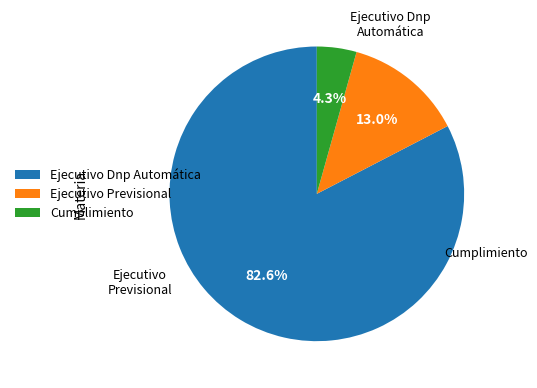

Does any single category account for the majority?

Yes